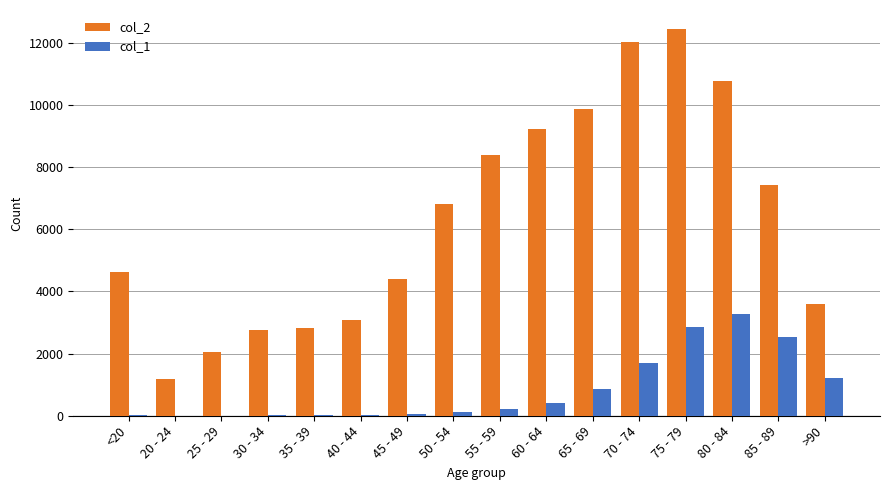

Which series changed the most between 70 - 74 and >90?

col_2